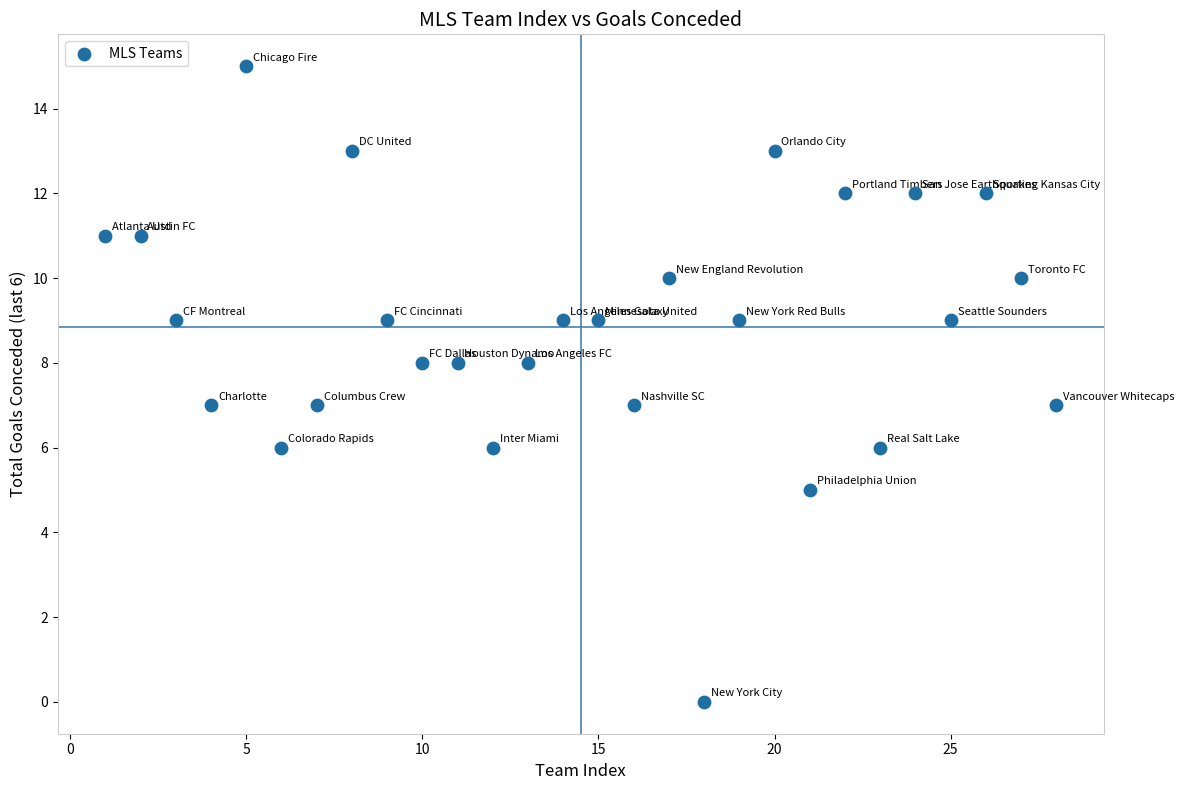

What is the range of X values (max minus min)?

27